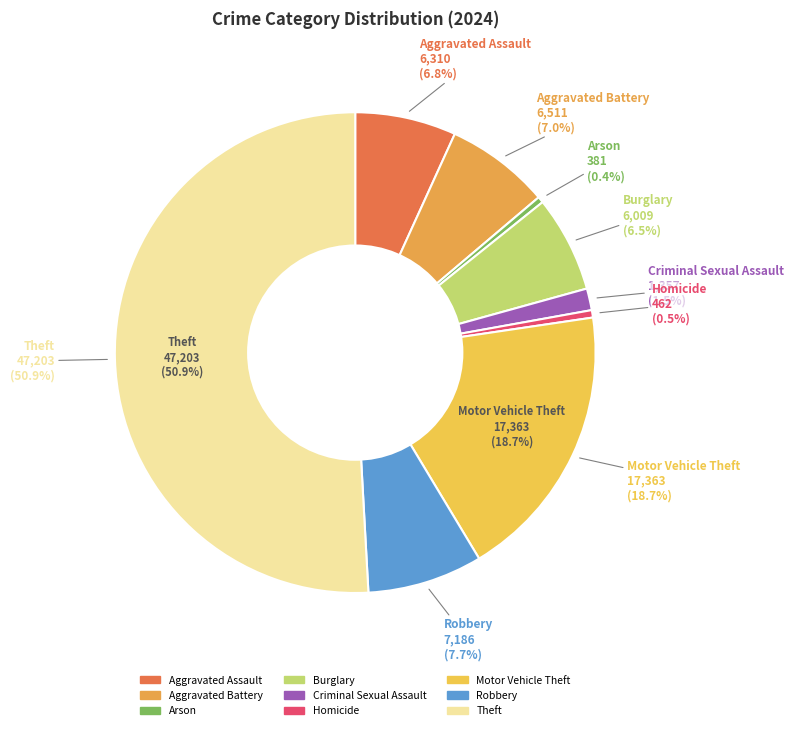

Which category has the smallest portion of the pie?

Arson